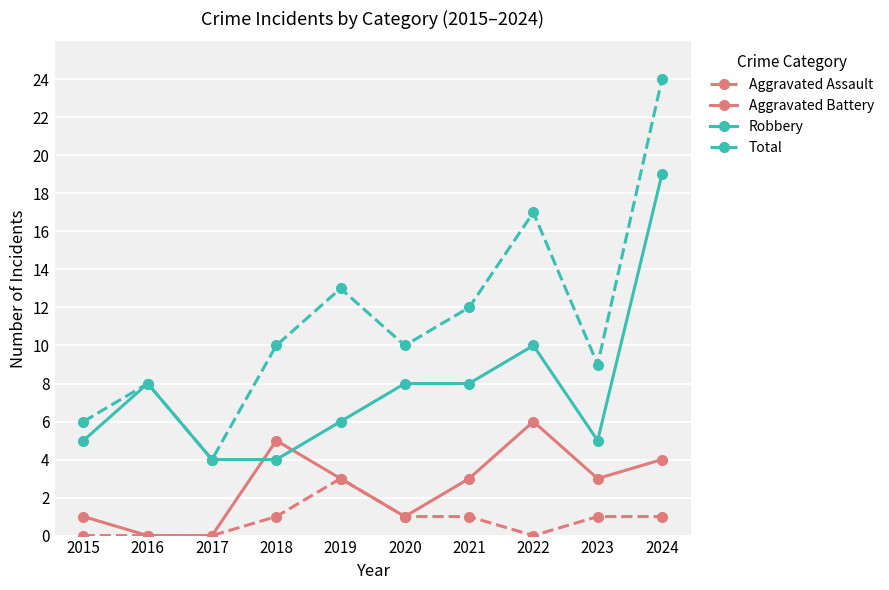

What is the average value of the Robbery series?

8